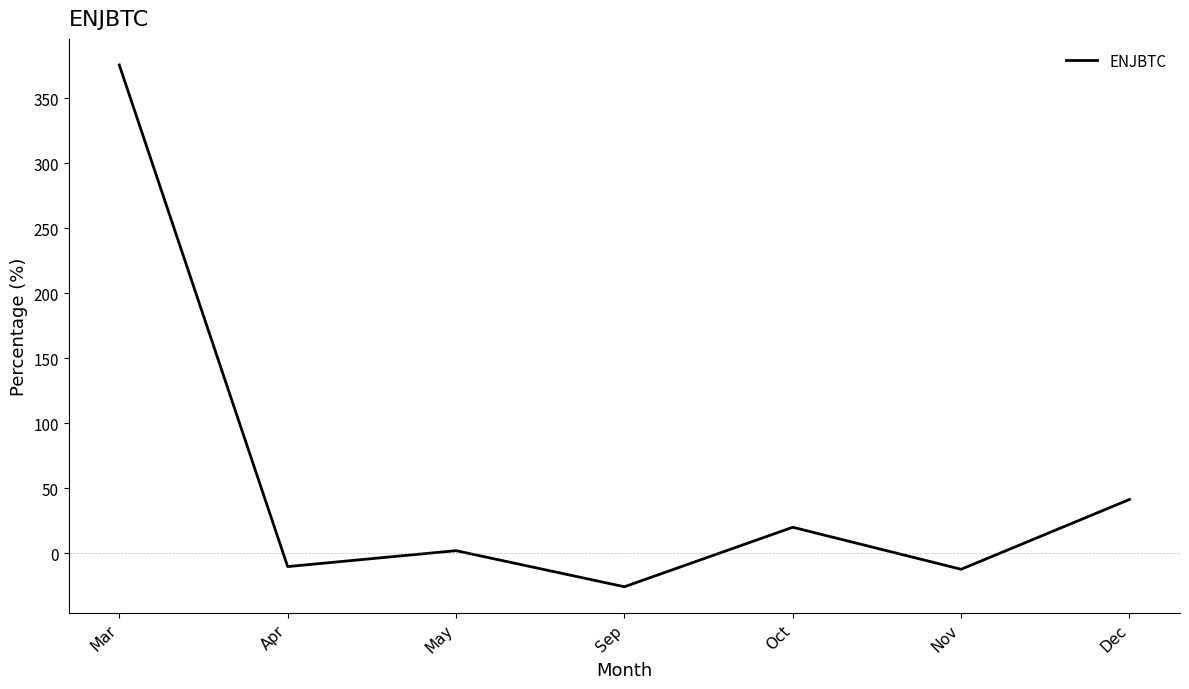

Which has a higher value, Dec or Apr?

Dec